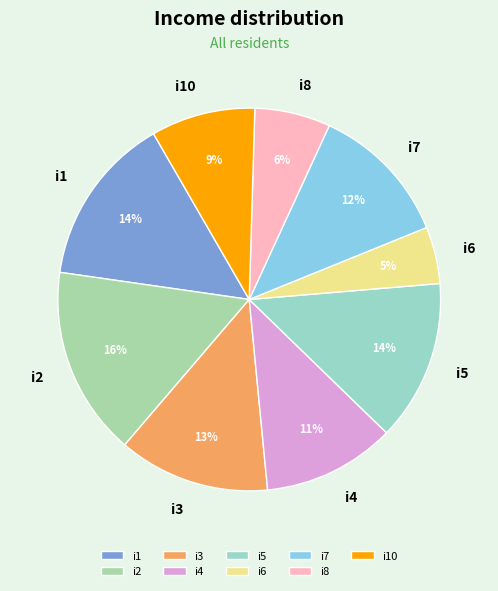

What percentage is the i2 slice, to the nearest percent?

16%